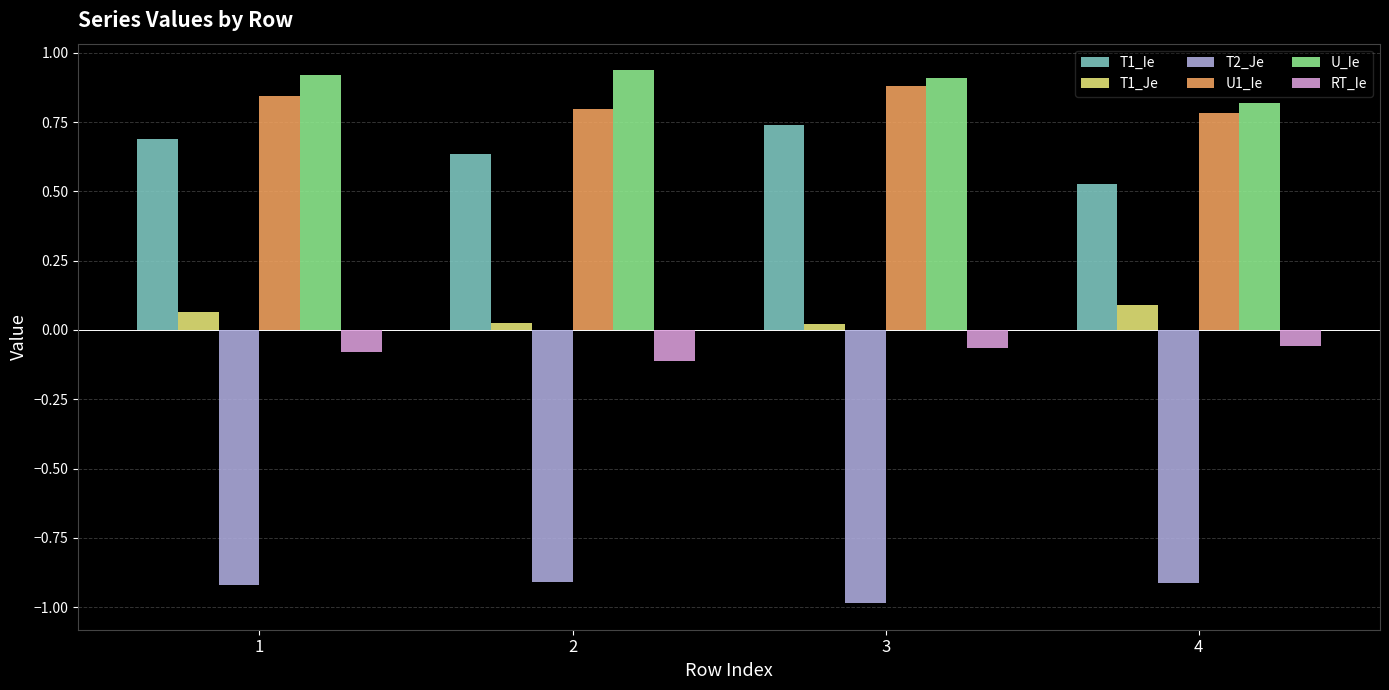

Which series changed the most between 1 and 2?

T1_Ie